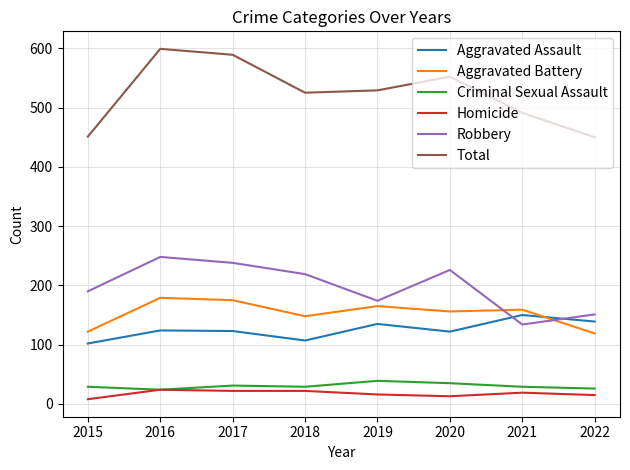

Which series has the largest total across all categories?

Total